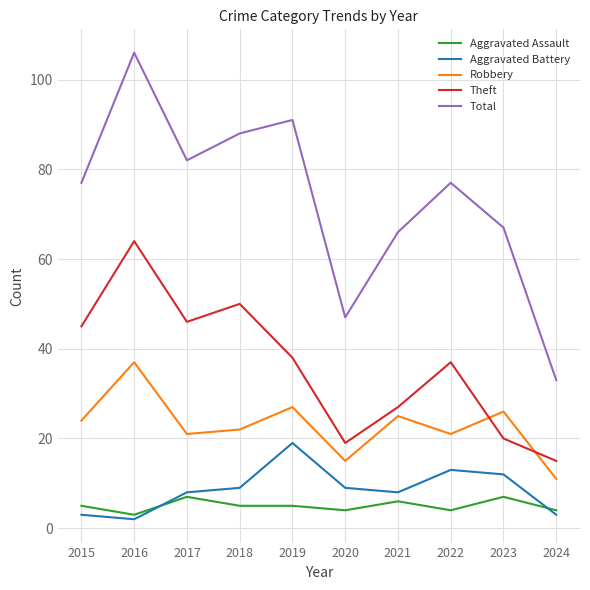

What is the maximum value for Aggravated Battery?

19